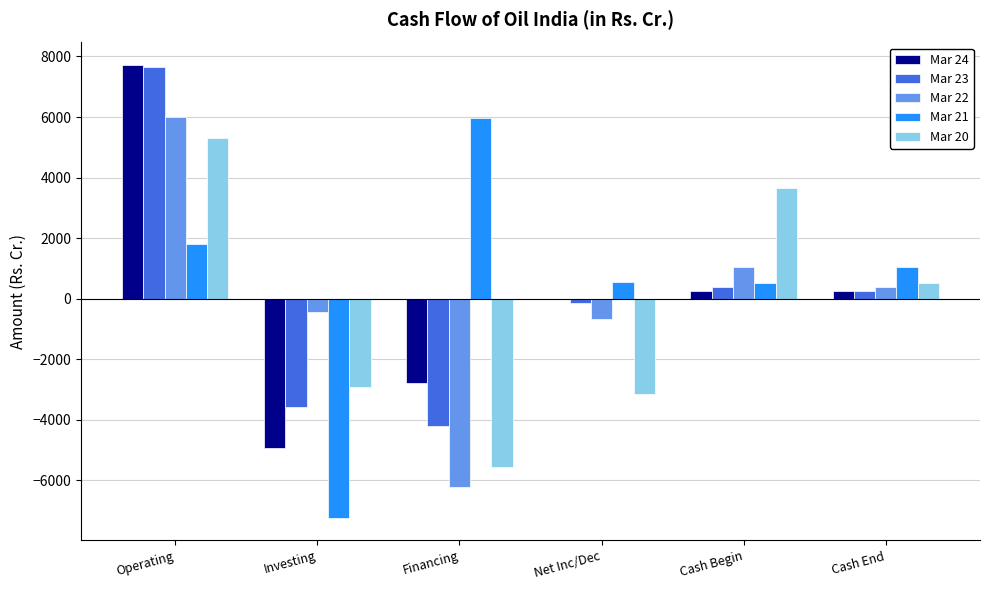

Which series changed the most between Operating and Financing?

Mar 22